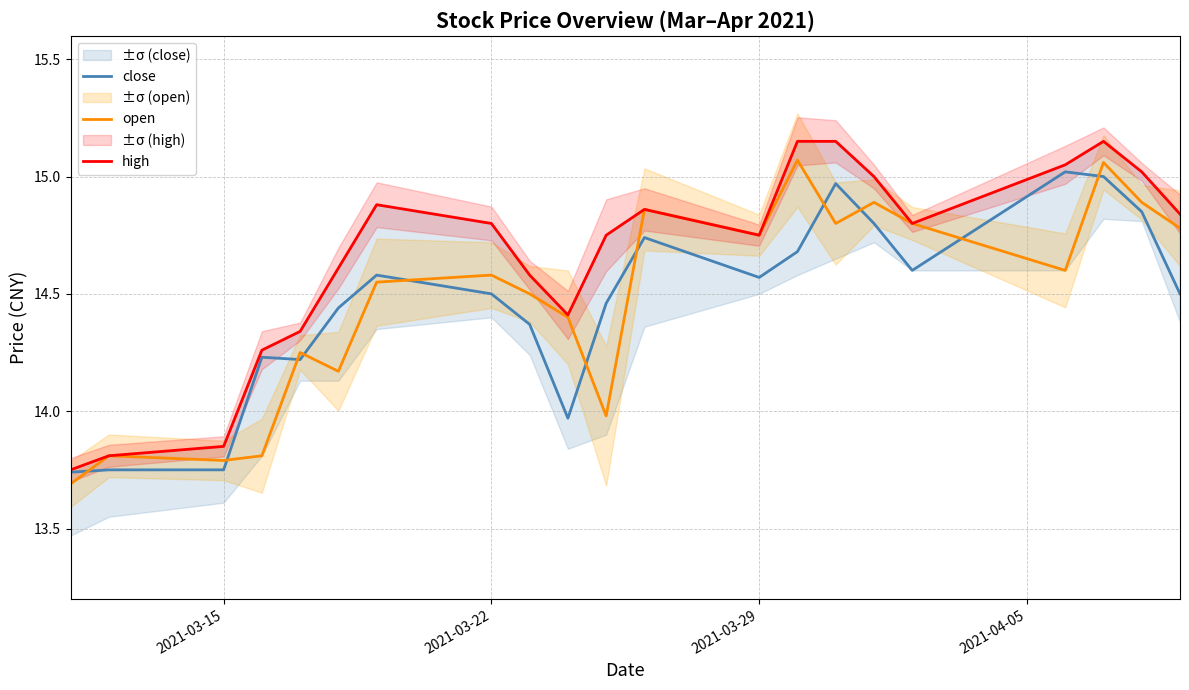

Reading left to right, list all the values displayed in this chart.

close: 13.7	13.8	13.8	14.2	14.2	14.4	14.6	14.5	14.4	14.0	14.5	14.7	14.6	14.7	15.0	14.8	14.6	15.0	15.0	14.8	14.5
open: 13.7	13.8	13.8	13.8	14.2	14.2	14.6	14.6	14.5	14.4	14.0	14.9	14.8	15.1	14.8	14.9	14.8	14.6	15.1	14.9	14.8
high: 13.8	13.8	13.8	14.3	14.3	14.6	14.9	14.8	14.6	14.4	14.8	14.9	14.8	15.2	15.2	15.0	14.8	15.1	15.2	15.0	14.8